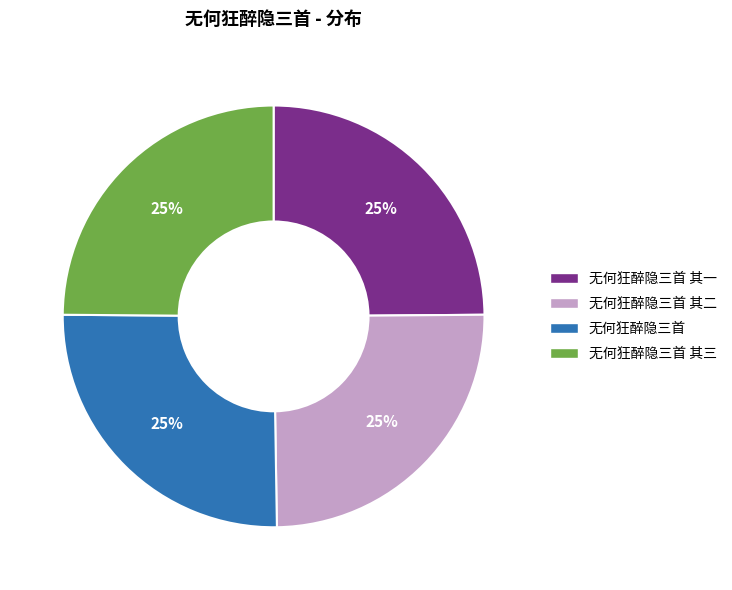

True or false: 无何狂醉隐三首 accounts for 25% of the total.

True